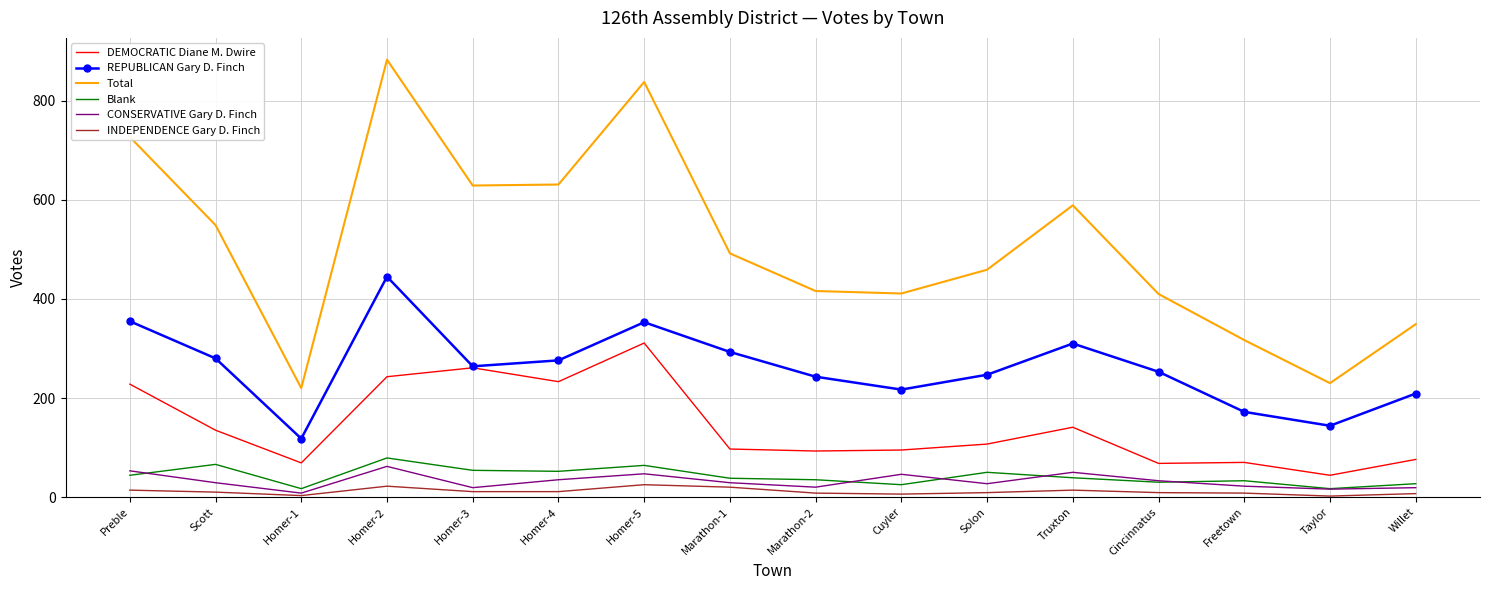

The value of Blank at Homer-5 is 107. True or false?

False